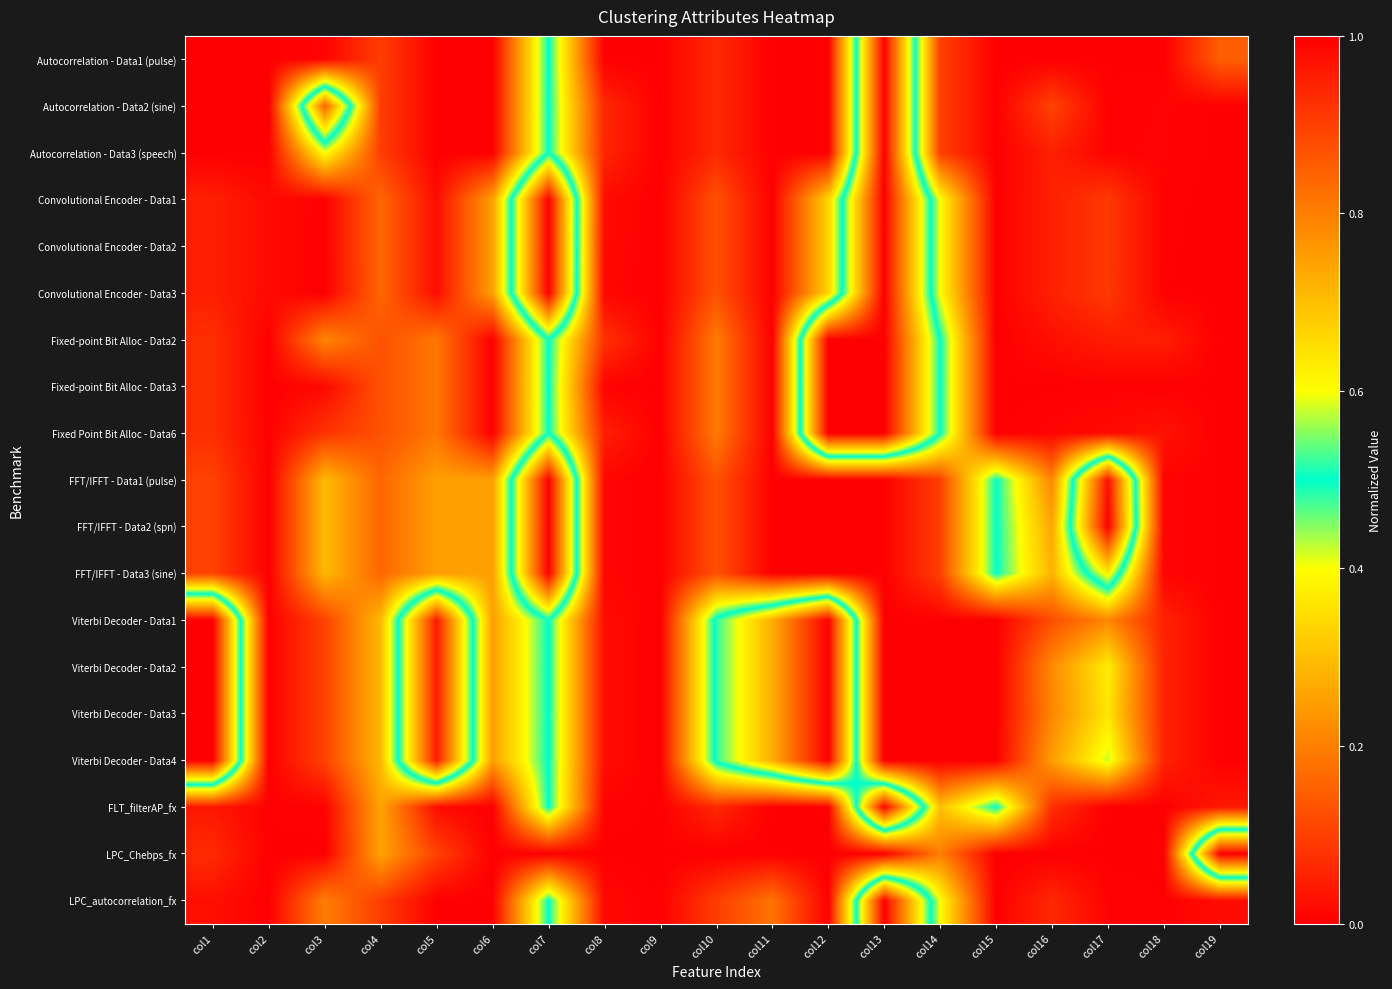

Count the number of categories in the chart.

19